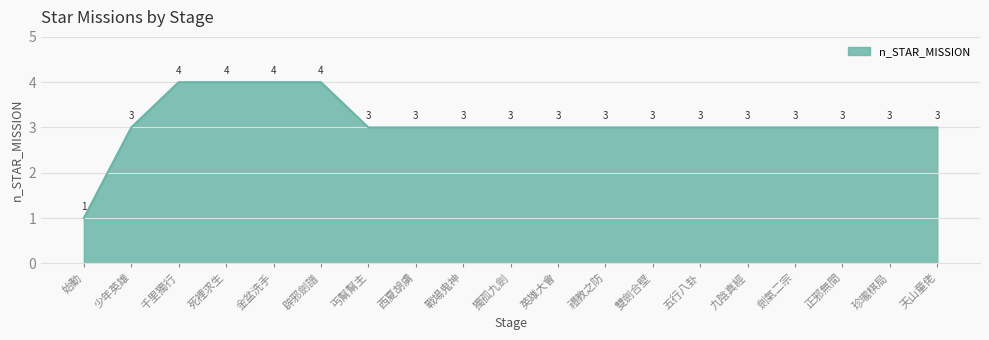

What is the change in value from 始動 to 天山童佬?

+2